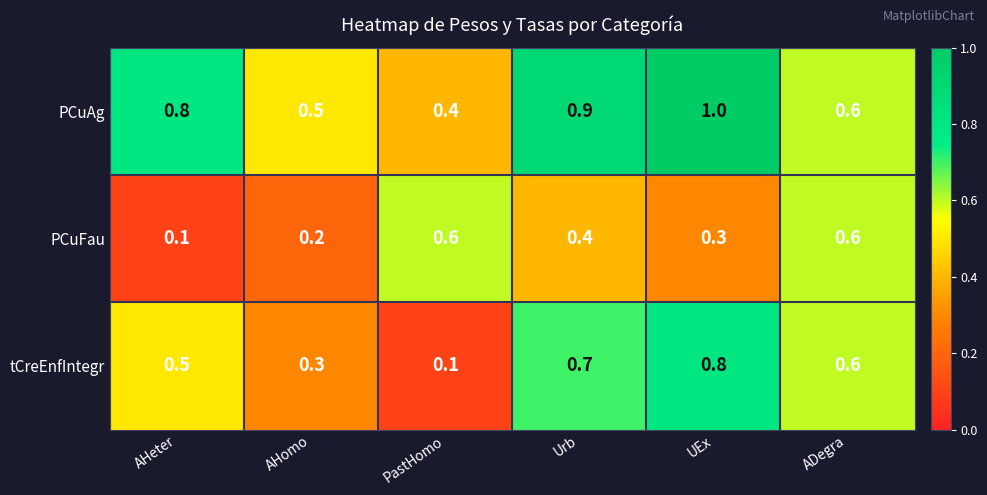

Which series has the largest range (max minus min)?

tCreEnfIntegr